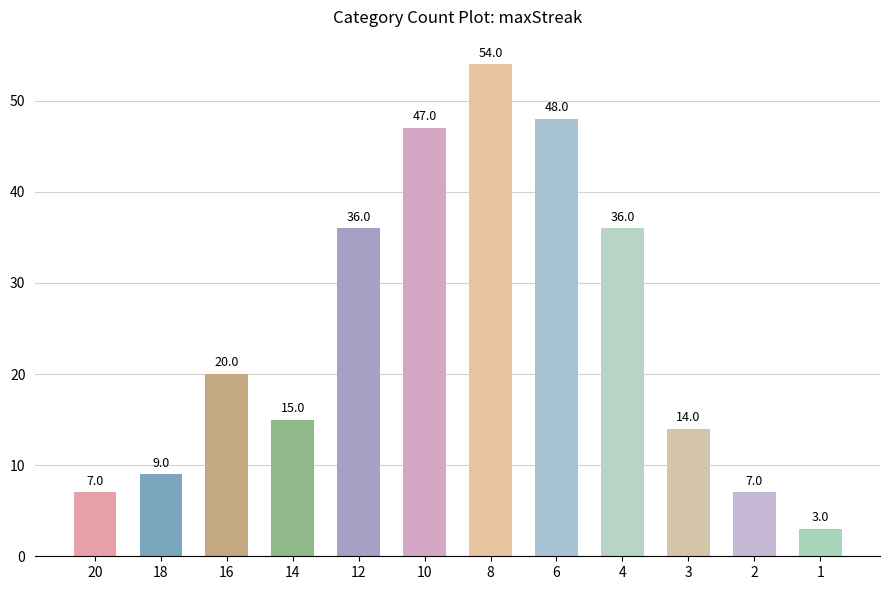

What value does the data have at 8, to the nearest 10?

50